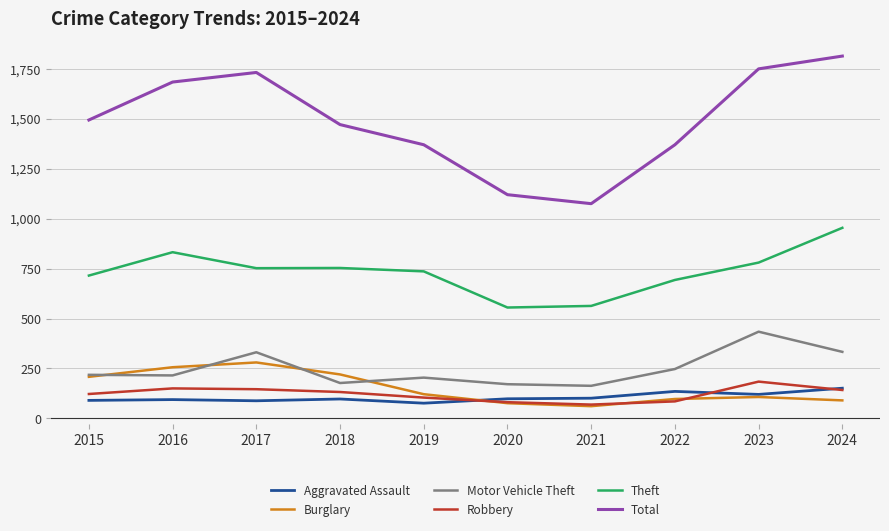

True or false: Motor Vehicle Theft and Theft cross at least once.

False